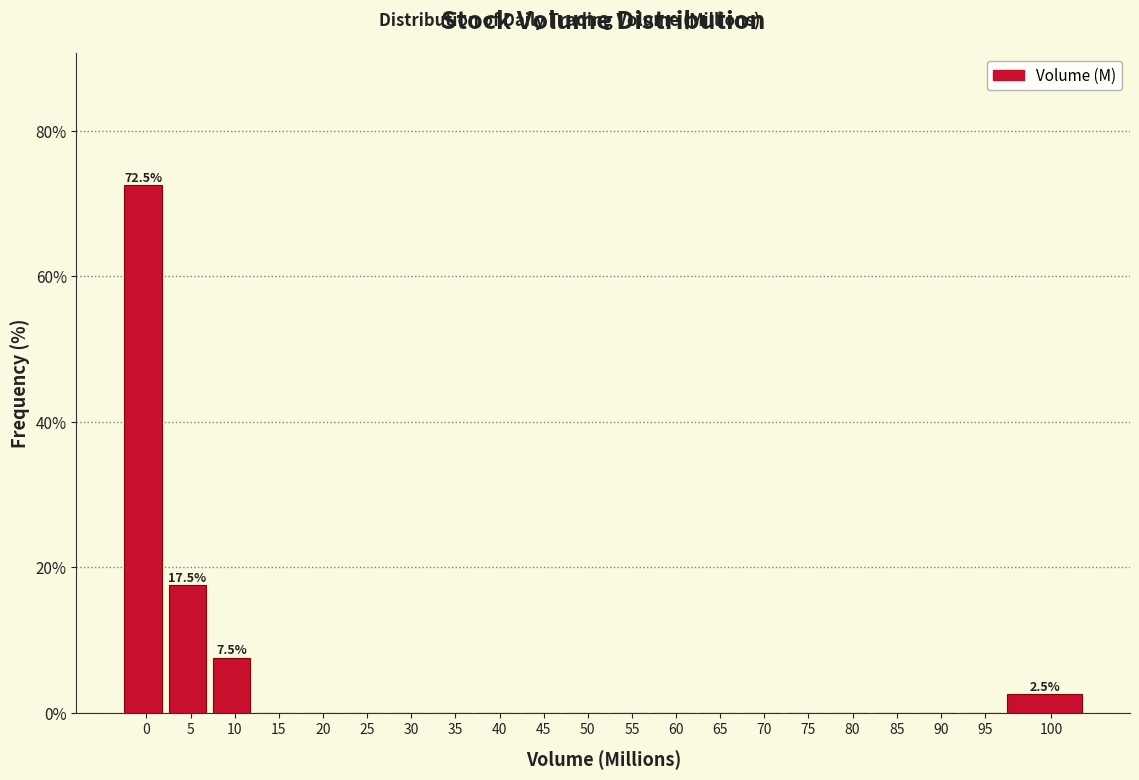

Reading right to left, transcribe all the data shown in this chart.

100=2.5	95=0.0	90=0.0	85=0.0	80=0.0	75=0.0	70=0.0	65=0.0	60=0.0	55=0.0	50=0.0	45=0.0	40=0.0	35=0.0	30=0.0	25=0.0	20=0.0	15=0.0	10=7.5	5=17.5	0=72.5